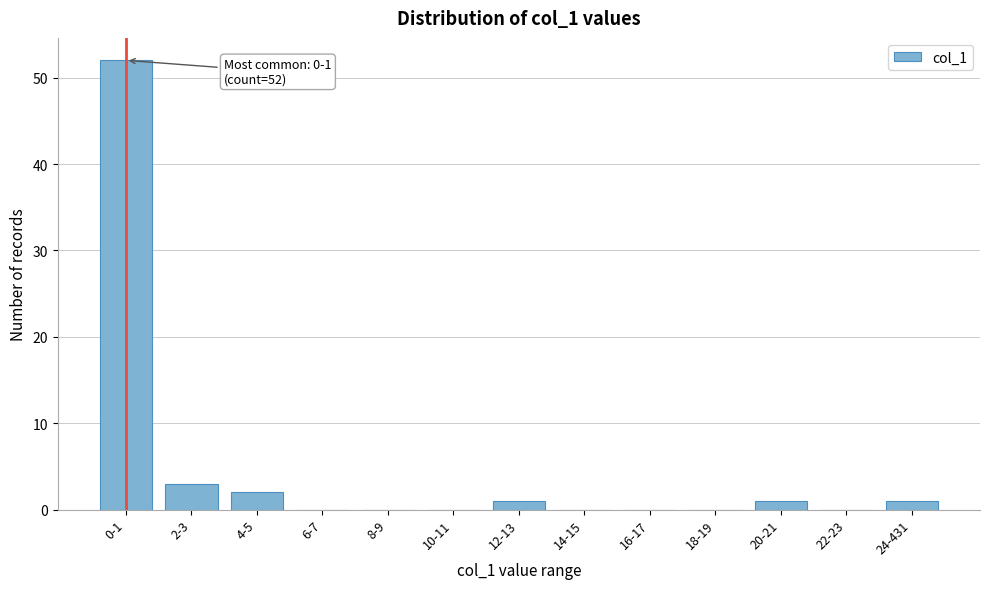

Reading right to left, extract all data points from this chart.

24-431=1	22-23=0	20-21=1	18-19=0	16-17=0	14-15=0	12-13=1	10-11=0	8-9=0	6-7=0	4-5=2	2-3=3	0-1=52